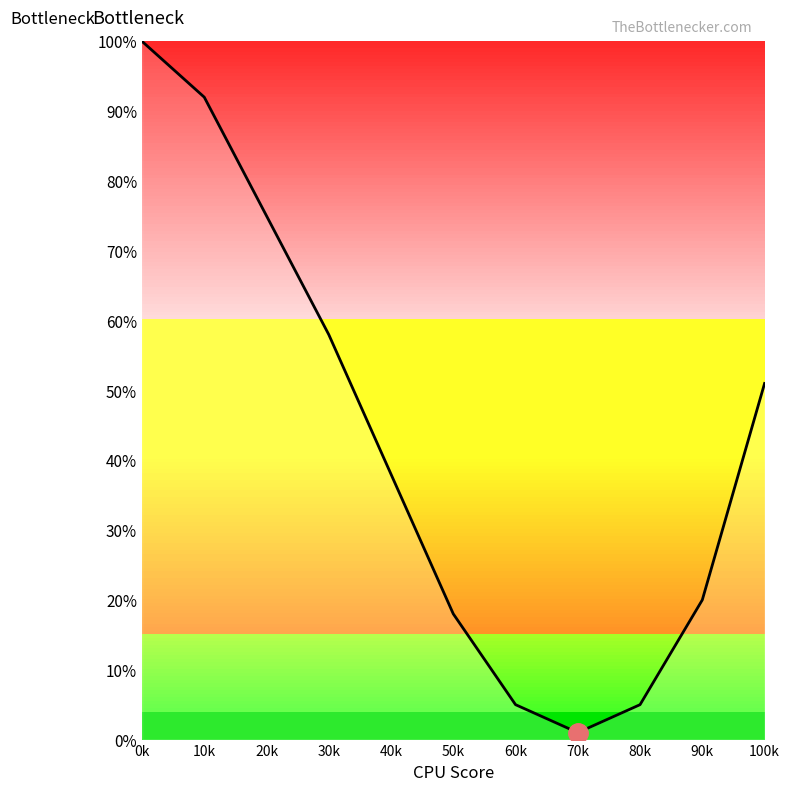

Rank the categories by value from highest to lowest.

0k, 10k, 20k, 30k, 100k, 40k, 90k, 50k, 60k, 80k, 70k